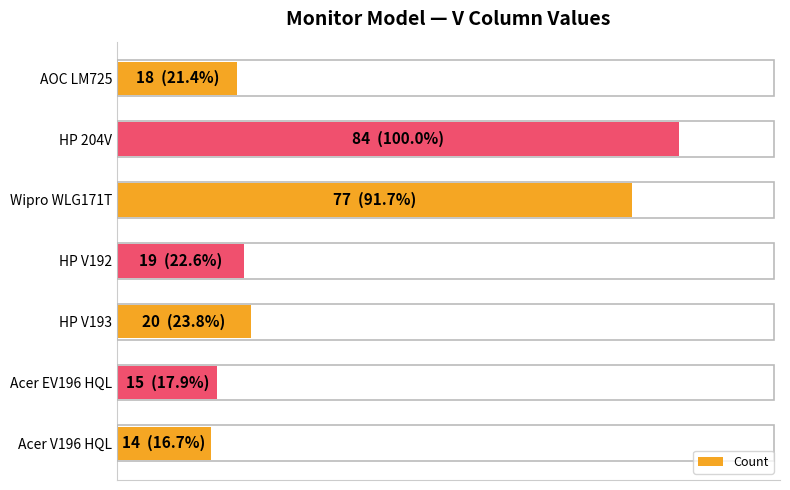

Are the bars grouped side by side (vs. stacked)?

No